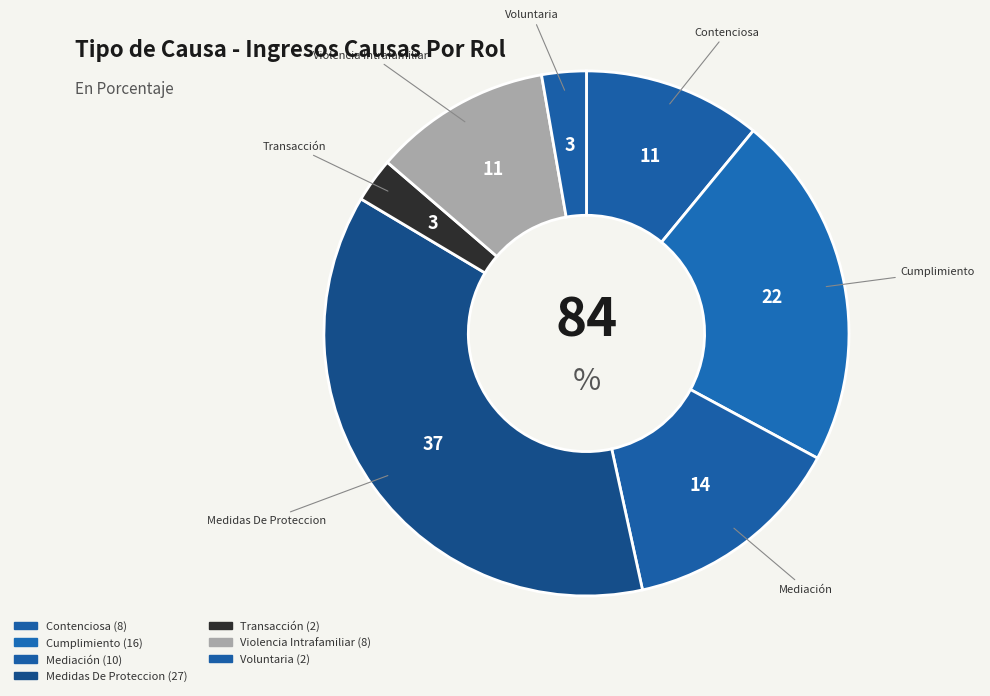

Count the number of slices in the pie.

7